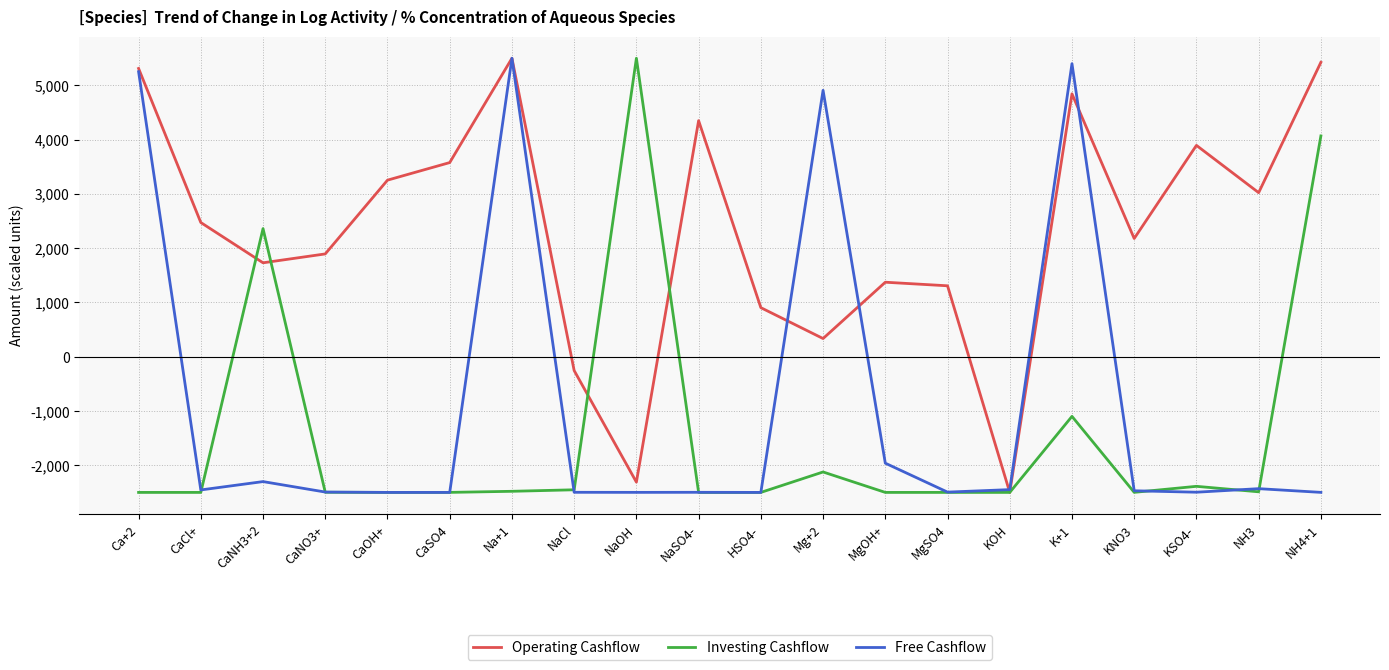

What is the total value across all series at CaOH+?

-1745.9